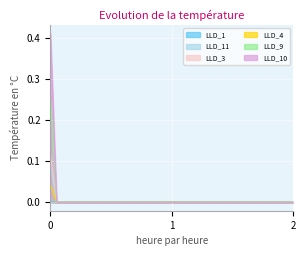

Rank the series by their maximum value, from lowest to highest.

LLD_1, LLD_4, LLD_11, LLD_3, LLD_9, LLD_10